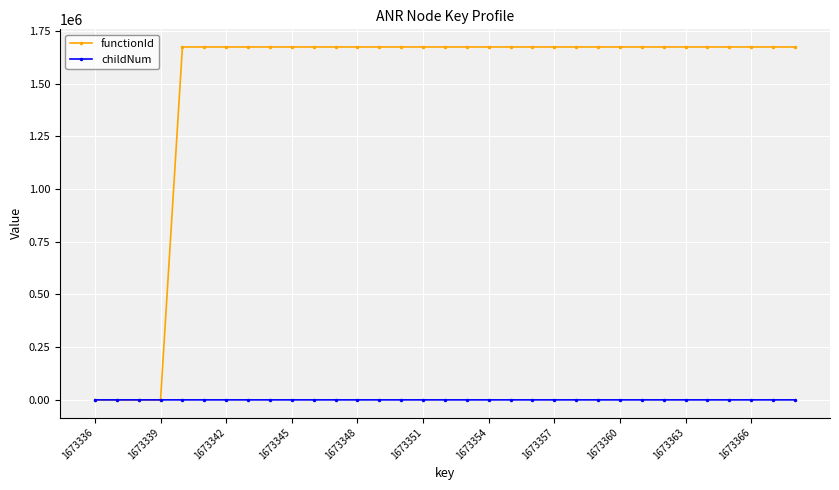

How many distinct data groups are displayed?

2